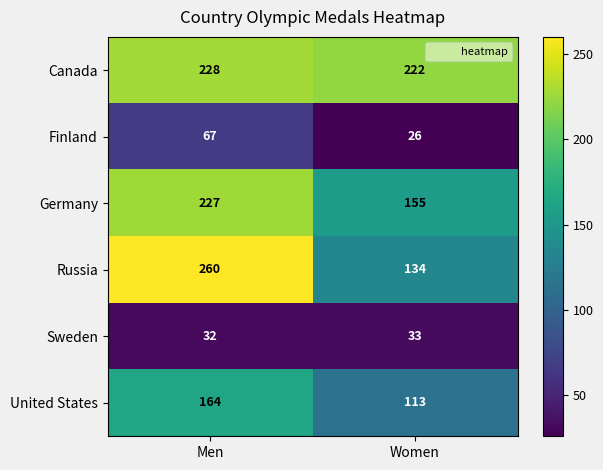

Which label corresponds to the smallest value in the chart?

Women